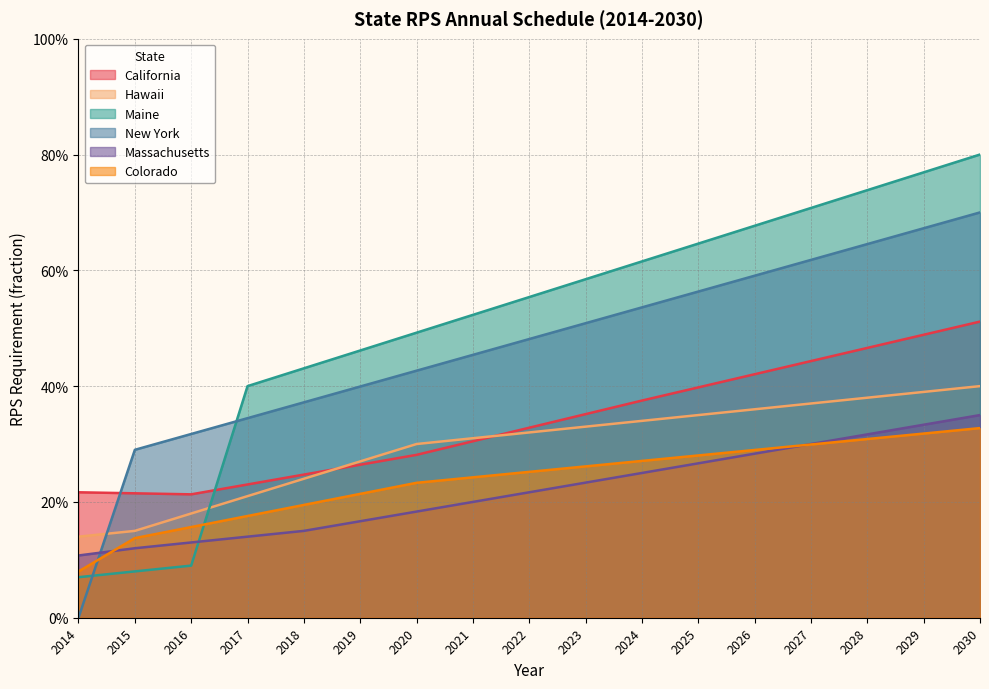

Which series has the largest total across all categories?

Maine